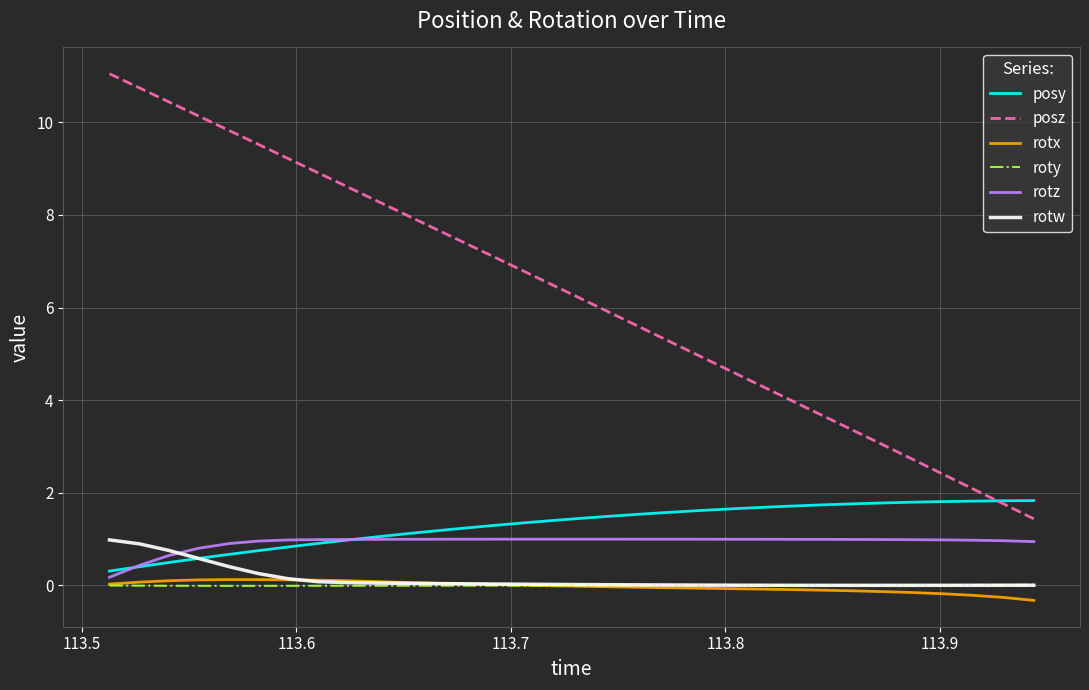

True or false: posz and rotx intersect in this chart.

False